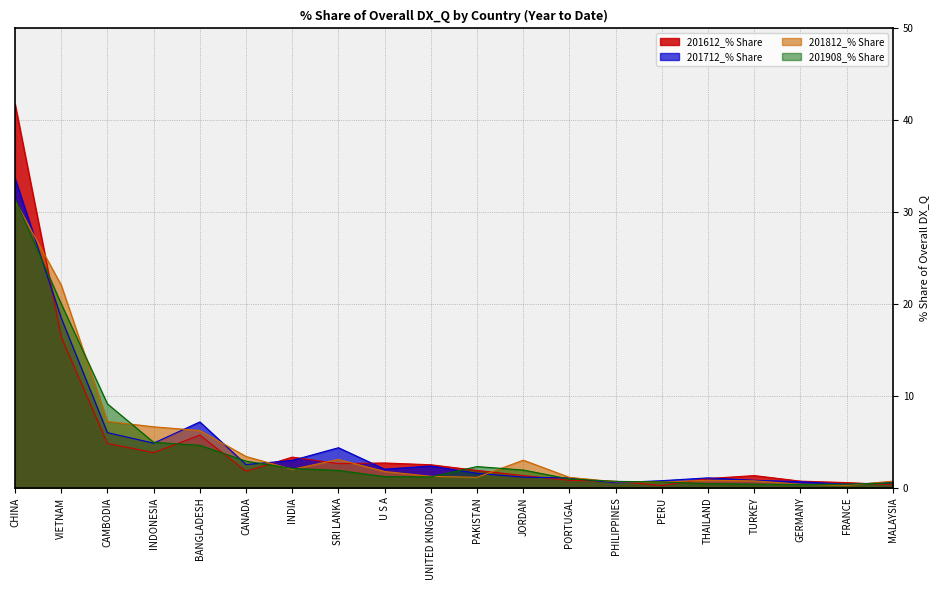

True or false: 201612_% Share has a value of 4.8 at CAMBODIA.

True